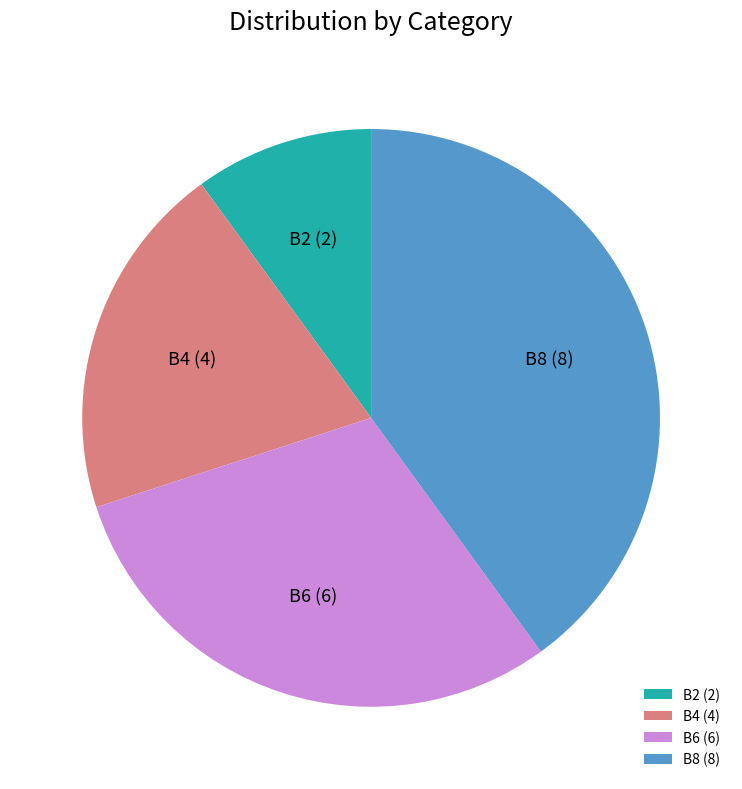

How many segments does this pie chart have?

4